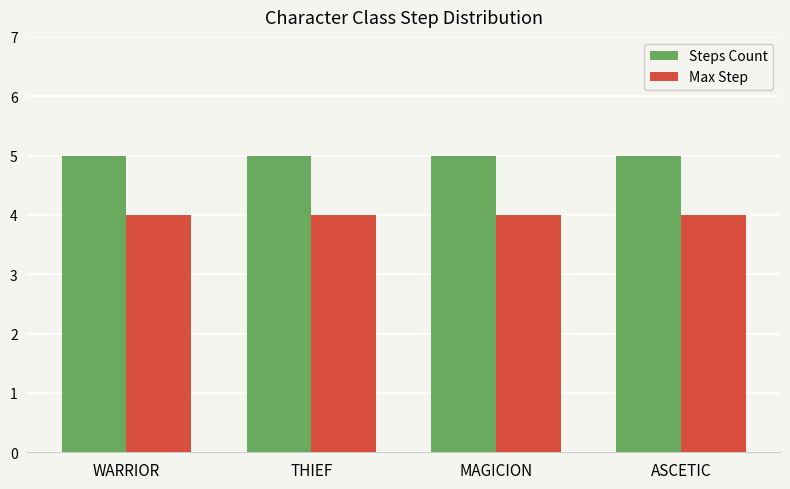

What is the label of the 4th bar from the left?

ASCETIC